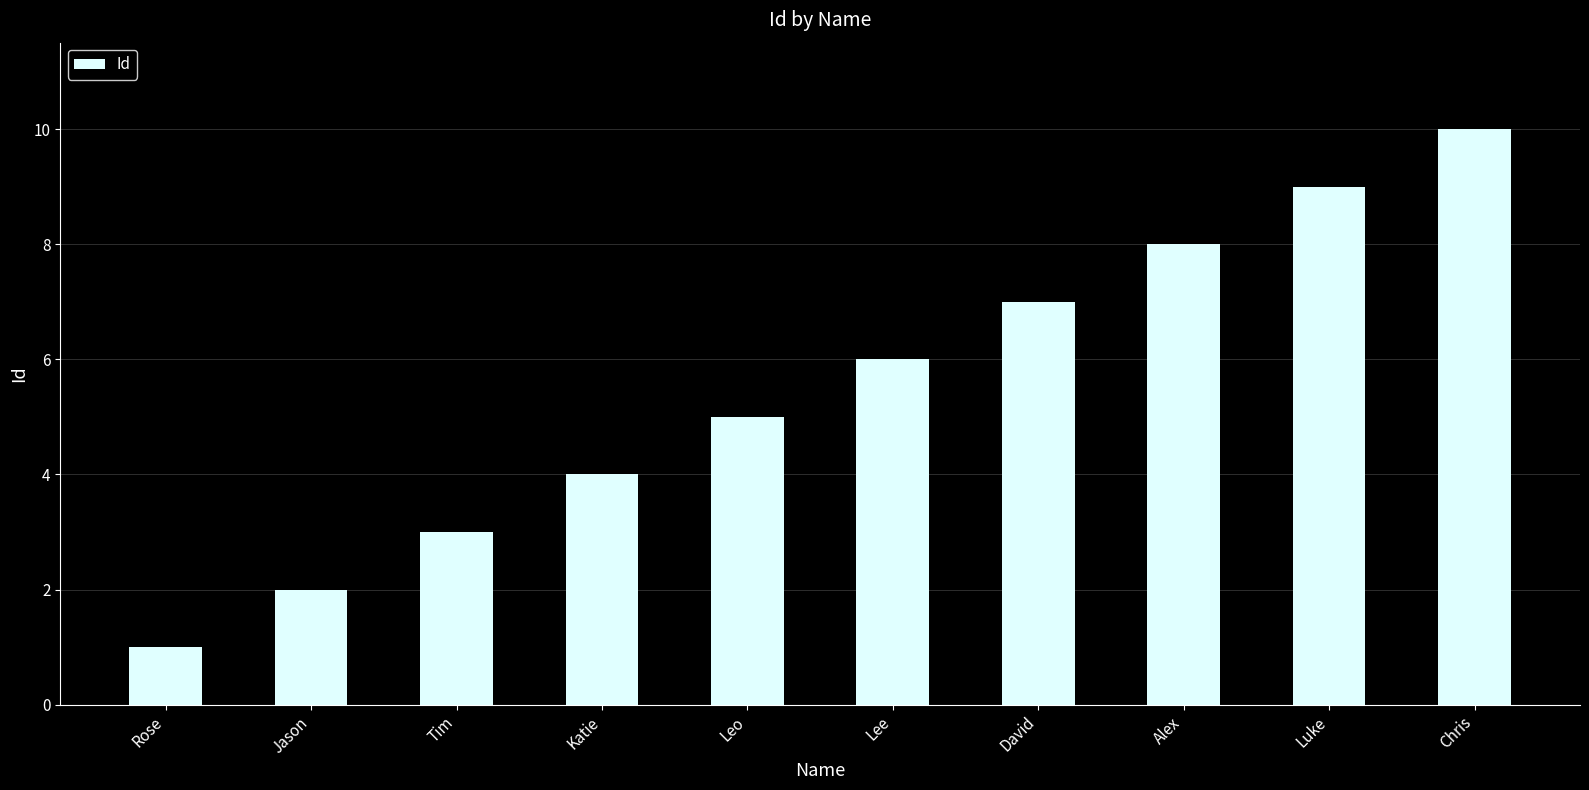

Are the bars horizontal?

No